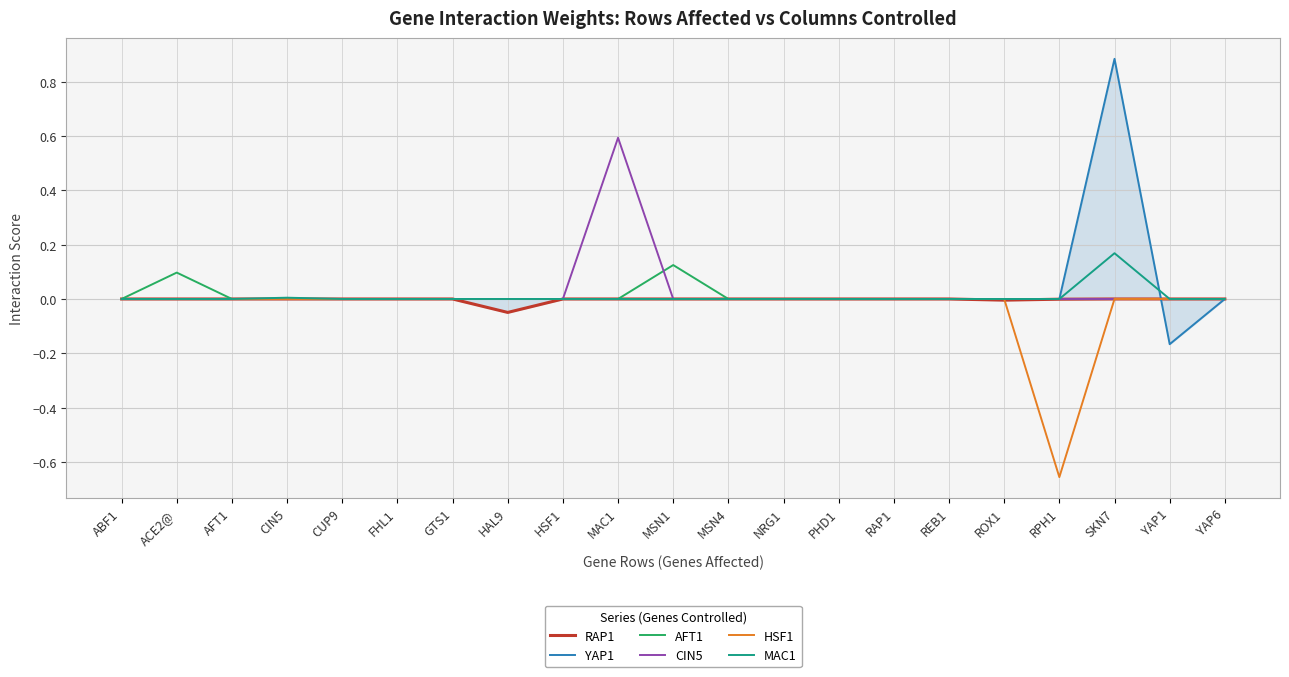

True or false: AFT1 and RAP1 intersect in this chart.

False